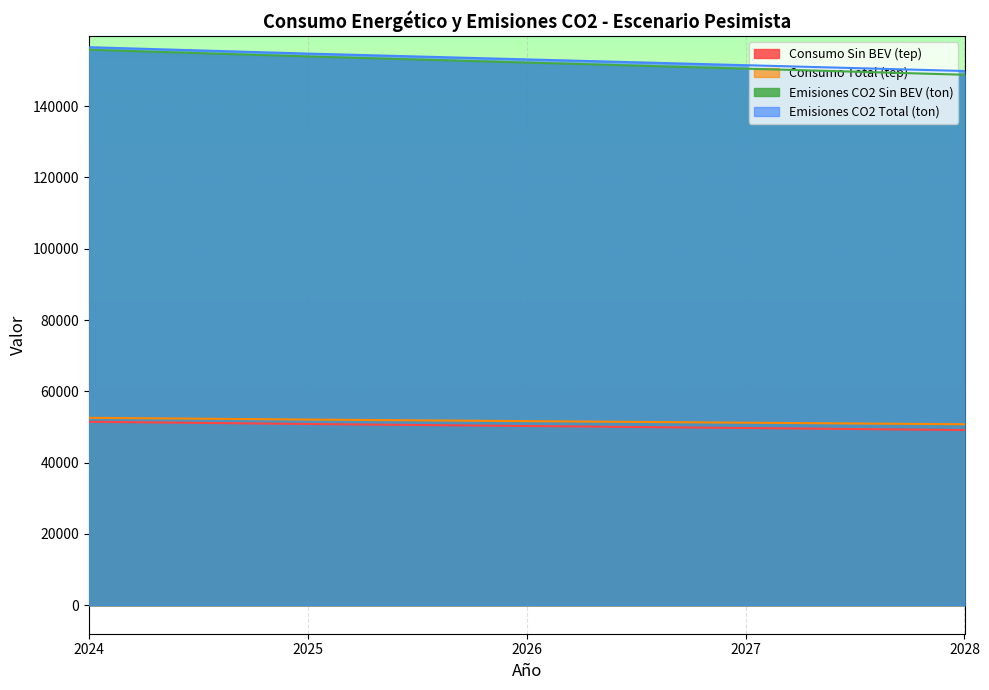

True or false: Emisiones CO2 Sin BEV (ton) and Consumo Sin BEV (tep) intersect in this chart.

False